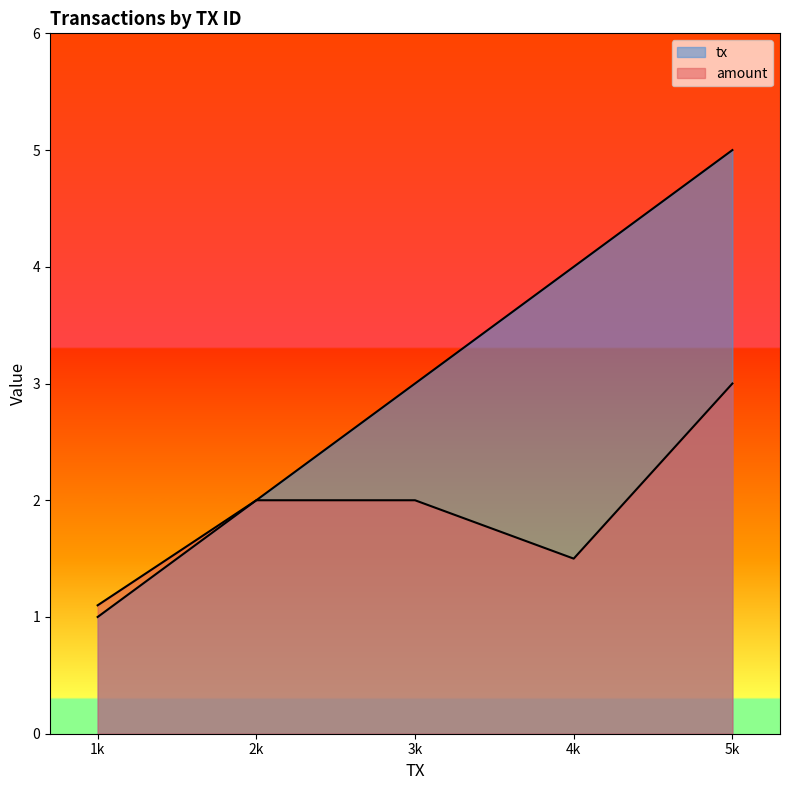

What is the lowest value of the tx series?

1.0